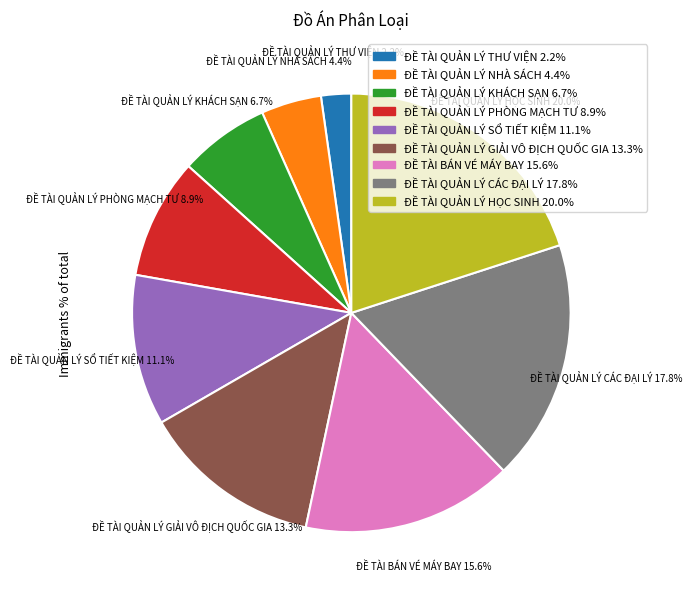

To the nearest percent, what is the combined percentage of ĐỀ TÀI QUẢN LÝ THƯ VIỆN and ĐỀ TÀI QUẢN LÝ HỌC SINH?

22%